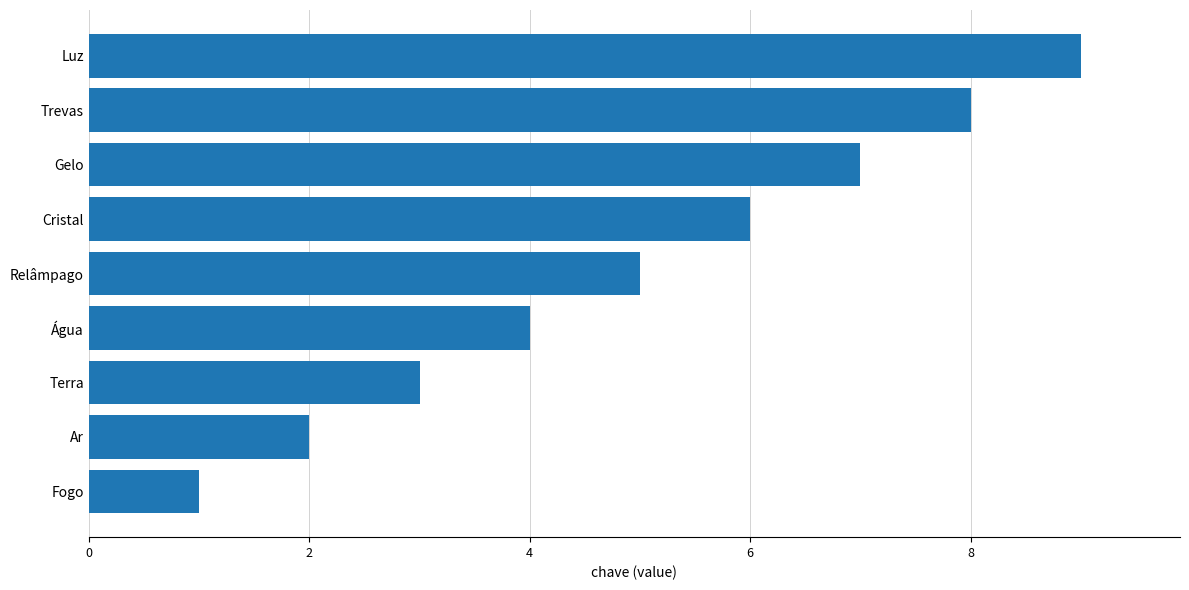

List the labels in order of value, smallest first.

Fogo, Ar, Terra, Água, Relâmpago, Cristal, Gelo, Trevas, Luz